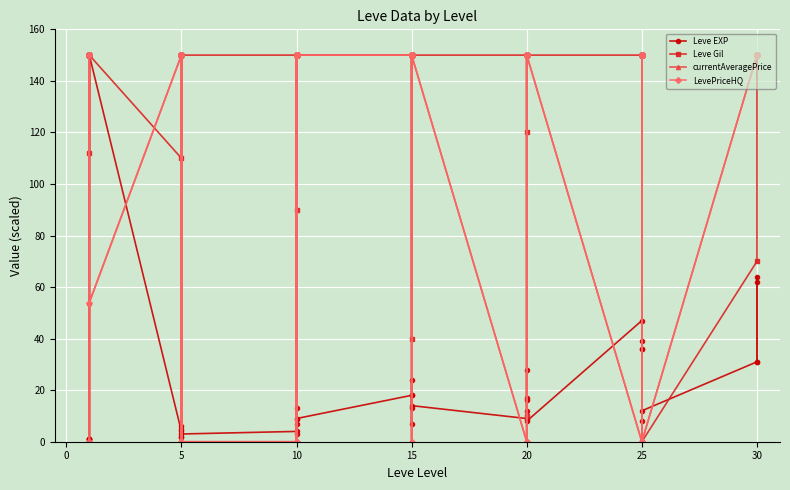

True or false: Leve Gil has a value of 150 at 5.

True